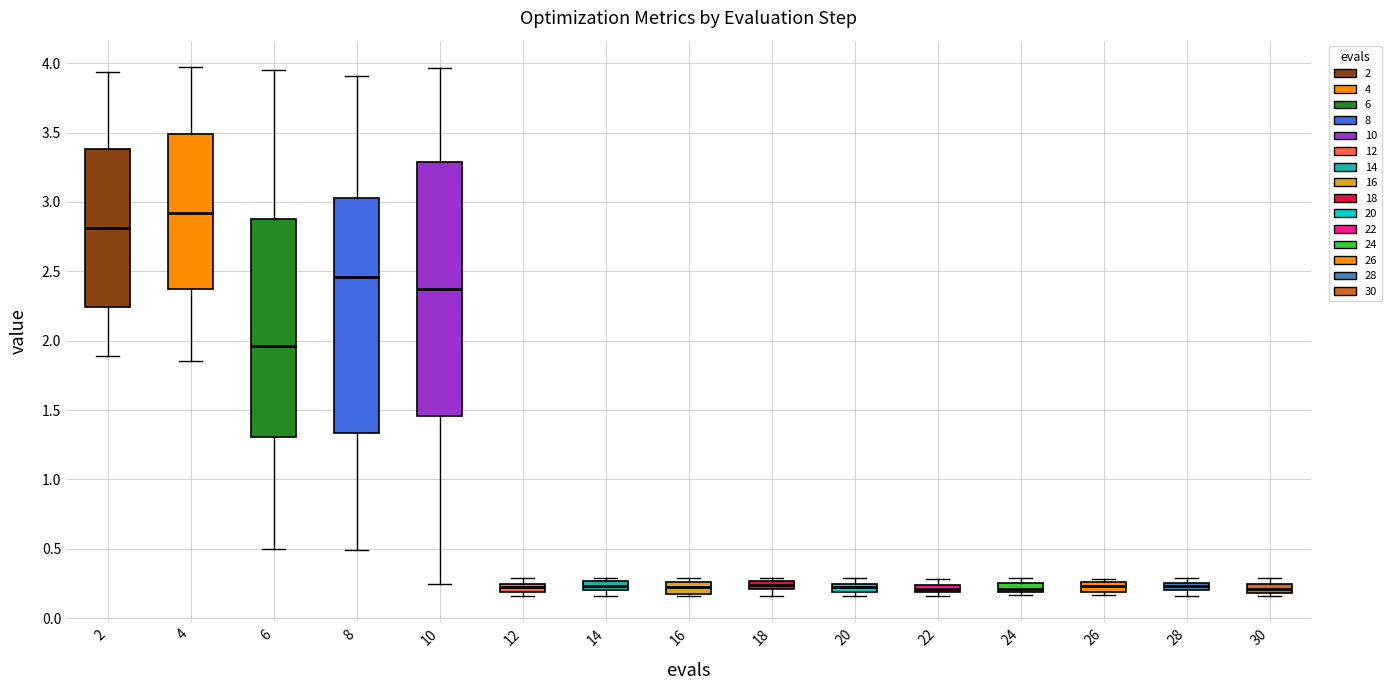

Which box is the tallest, from its lower edge to its upper edge?

10